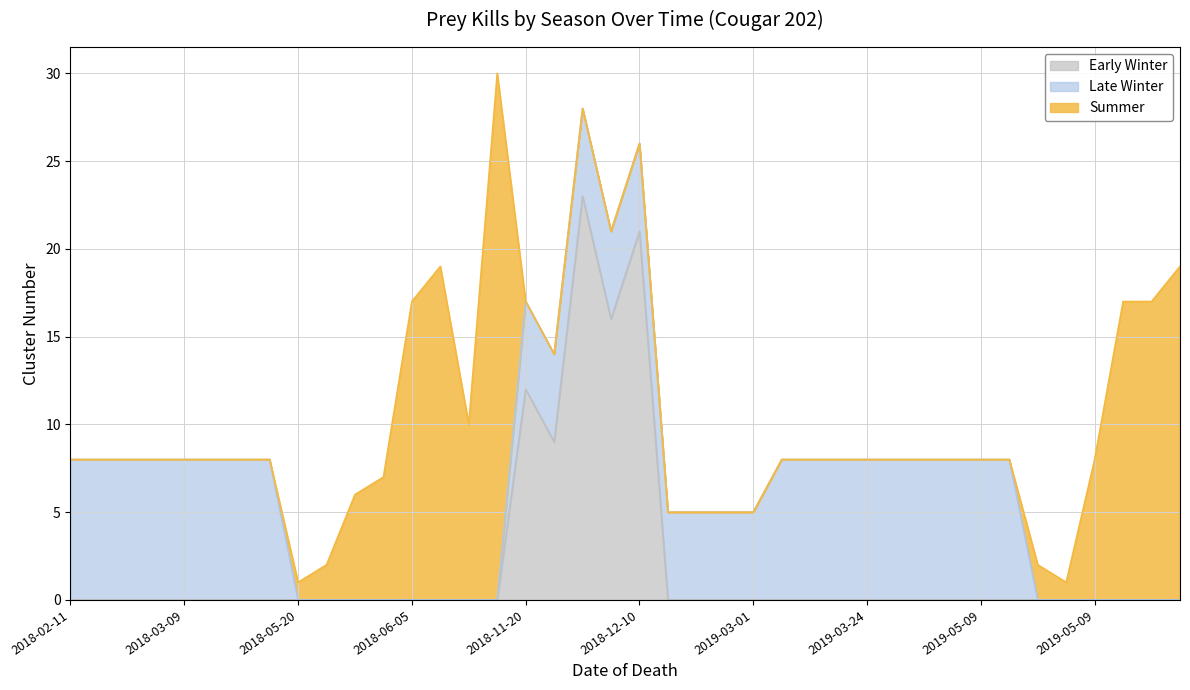

Reading left to right, transcribe all the data shown in this chart.

Late Winter: 2018-02-11=8	2018-02-19=8	2018-02-24=8	2018-02-25=8	2018-03-09=8	2018-03-10=8	2018-03-20=8	2018-03-23=8	2018-05-20=0	2018-05-22=0	2018-05-26=0	2018-05-27=0	2018-06-05=0	2018-06-08=0	2018-05-30=0	2018-06-15=0	2018-11-20=5	2018-11-24=5	2018-12-03=5	2018-12-04=5	2018-12-10=5	2019-02-15=5	2019-02-22=5	2019-02-24=5	2019-03-01=5	2019-03-02=8	2019-03-16=8	2019-03-17=8	2019-03-24=8	2019-03-22=8	2019-04-29=8	2019-04-30=8	2019-05-09=8	2019-05-17=8	2019-04-29=0	2019-04-30=0	2019-05-09=0	2019-05-17=0	2019-05-18=0	2019-05-21=0
Summer: 2018-02-11=0	2018-02-19=0	2018-02-24=0	2018-02-25=0	2018-03-09=0	2018-03-10=0	2018-03-20=0	2018-03-23=0	2018-05-20=1	2018-05-22=2	2018-05-26=6	2018-05-27=7	2018-06-05=17	2018-06-08=19	2018-05-30=10	2018-06-15=30	2018-11-20=0	2018-11-24=0	2018-12-03=0	2018-12-04=0	2018-12-10=0	2019-02-15=0	2019-02-22=0	2019-02-24=0	2019-03-01=0	2019-03-02=0	2019-03-16=0	2019-03-17=0	2019-03-24=0	2019-03-22=0	2019-04-29=0	2019-04-30=0	2019-05-09=0	2019-05-17=0	2019-04-29=2	2019-04-30=1	2019-05-09=8	2019-05-17=17	2019-05-18=17	2019-05-21=19
Early Winter: 2018-02-11=0	2018-02-19=0	2018-02-24=0	2018-02-25=0	2018-03-09=0	2018-03-10=0	2018-03-20=0	2018-03-23=0	2018-05-20=0	2018-05-22=0	2018-05-26=0	2018-05-27=0	2018-06-05=0	2018-06-08=0	2018-05-30=0	2018-06-15=0	2018-11-20=12	2018-11-24=9	2018-12-03=23	2018-12-04=16	2018-12-10=21	2019-02-15=0	2019-02-22=0	2019-02-24=0	2019-03-01=0	2019-03-02=0	2019-03-16=0	2019-03-17=0	2019-03-24=0	2019-03-22=0	2019-04-29=0	2019-04-30=0	2019-05-09=0	2019-05-17=0	2019-04-29=0	2019-04-30=0	2019-05-09=0	2019-05-17=0	2019-05-18=0	2019-05-21=0